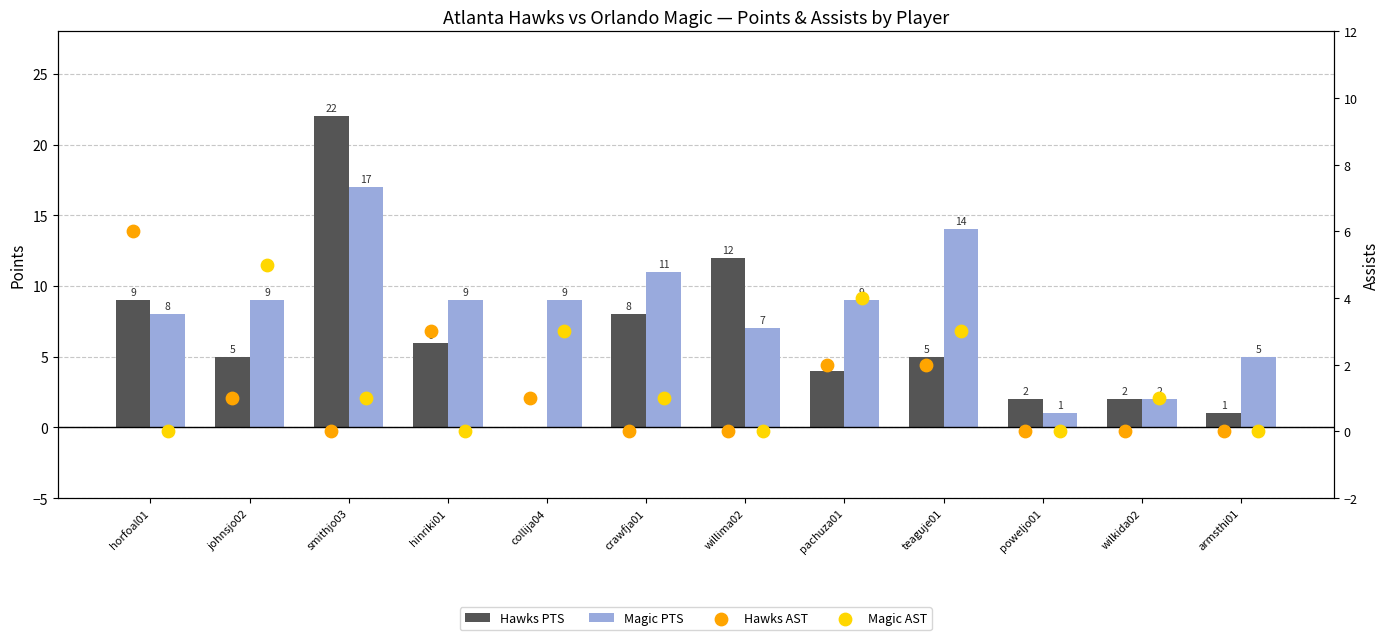

Which series contains the lowest Y value?

Hawks PTS